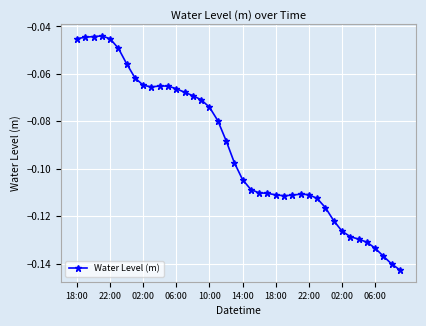

True or false: there are more than 1 points higher than both neighbors.

True